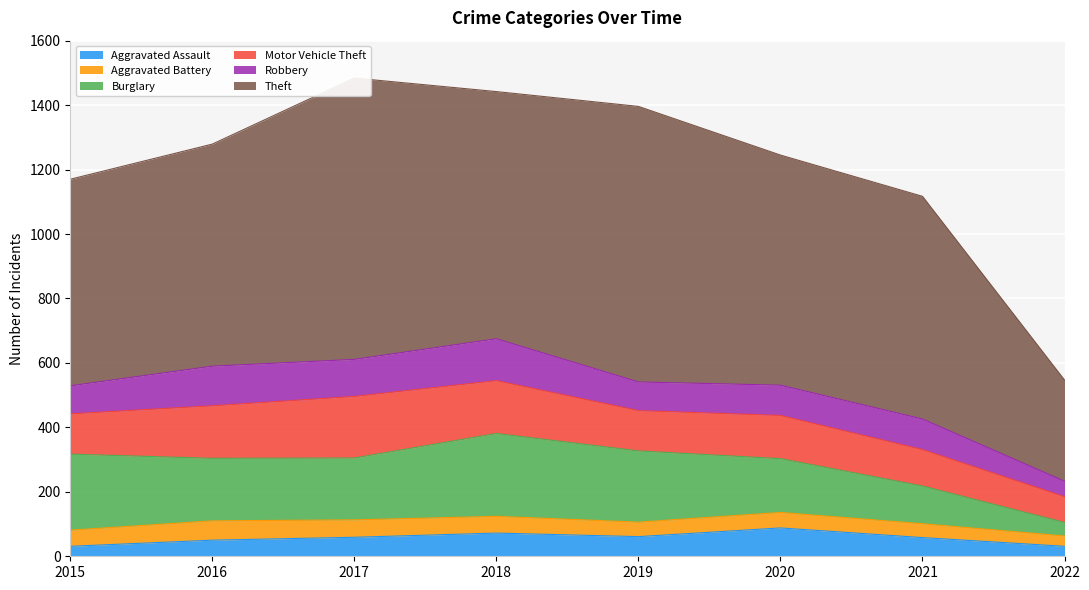

List the series in order of their peak value, lowest first.

Aggravated Battery, Aggravated Assault, Robbery, Motor Vehicle Theft, Burglary, Theft